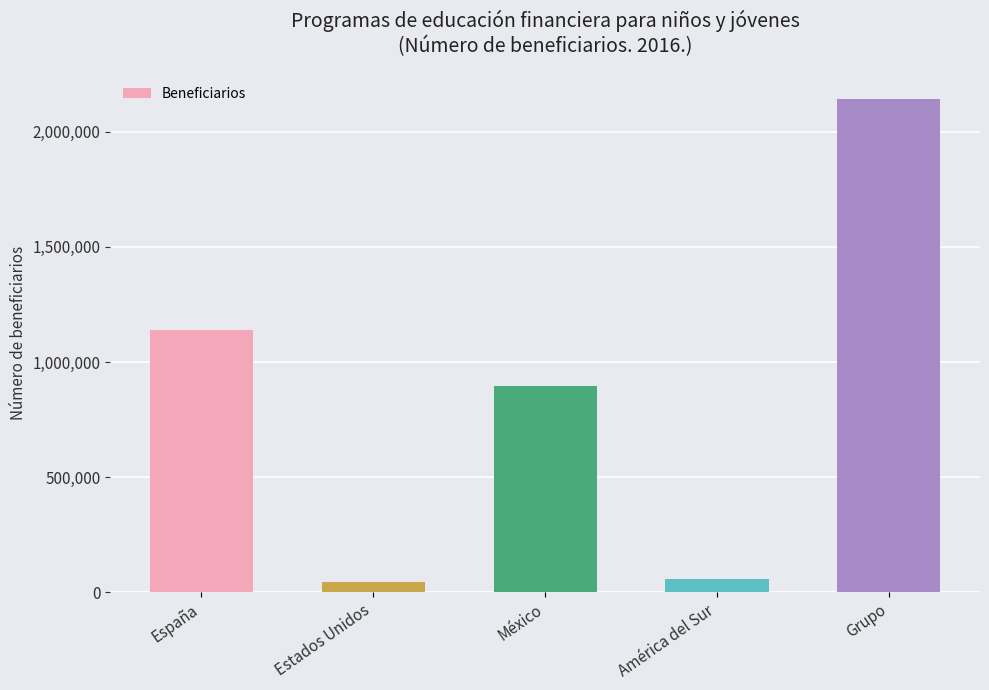

The chart shows a value of 2143161 at Grupo. True or false?

True